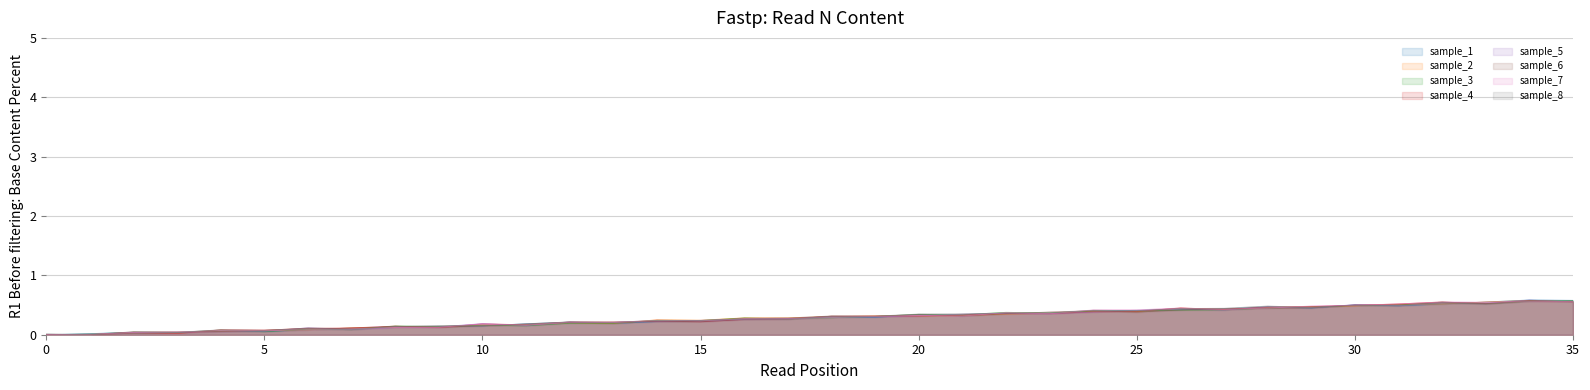

Rank the categories by value from lowest to highest.

1, 0, 2, 3, 5, 7, 4, 6, 8, 10, 9, 11, 13, 12, 14, 15, 17, 16, 18, 19, 20, 21, 23, 22, 25, 24, 26, 27, 29, 28, 31, 30, 33, 32, 34, 35